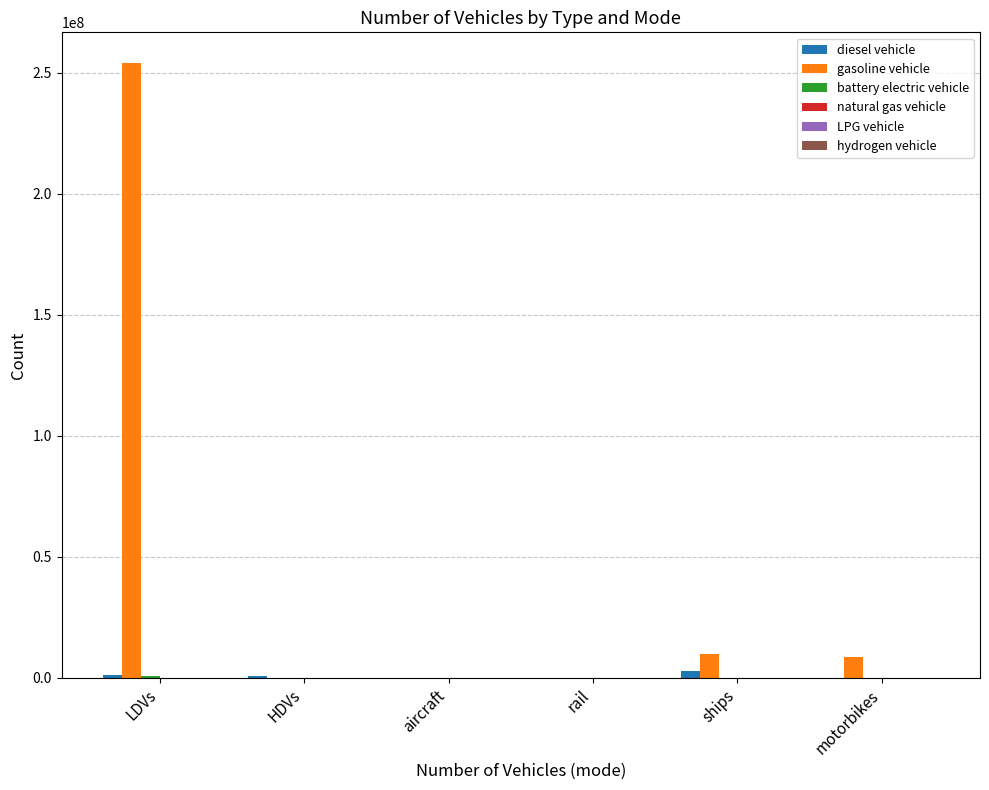

Which series changed the most between LDVs and HDVs?

gasoline vehicle